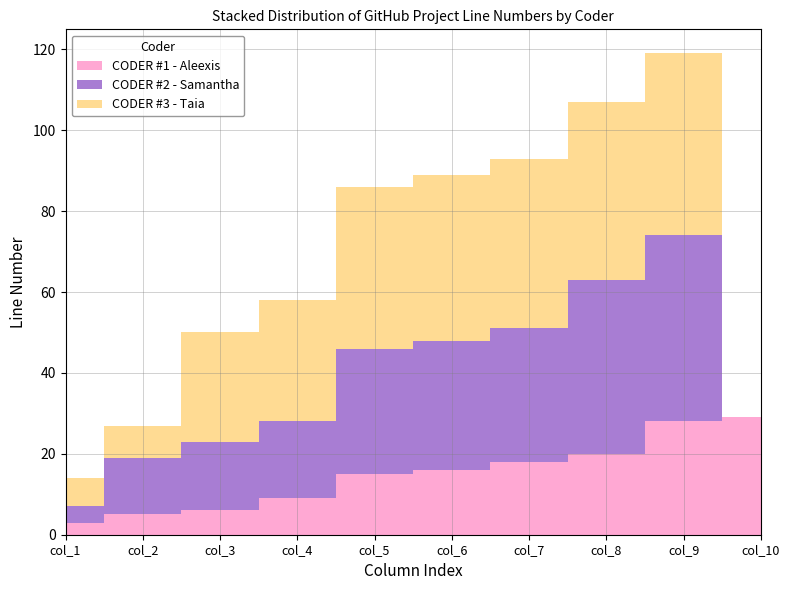

Reading left to right, extract all data points from this chart.

CODER #1 - Aleexis: 3	5	6	9	15	16	18	20	28	29
CODER #2 - Samantha: 4	14	17	19	31	32	33	43	46	0
CODER #3 - Taia: 7	8	27	30	40	41	42	44	45	0